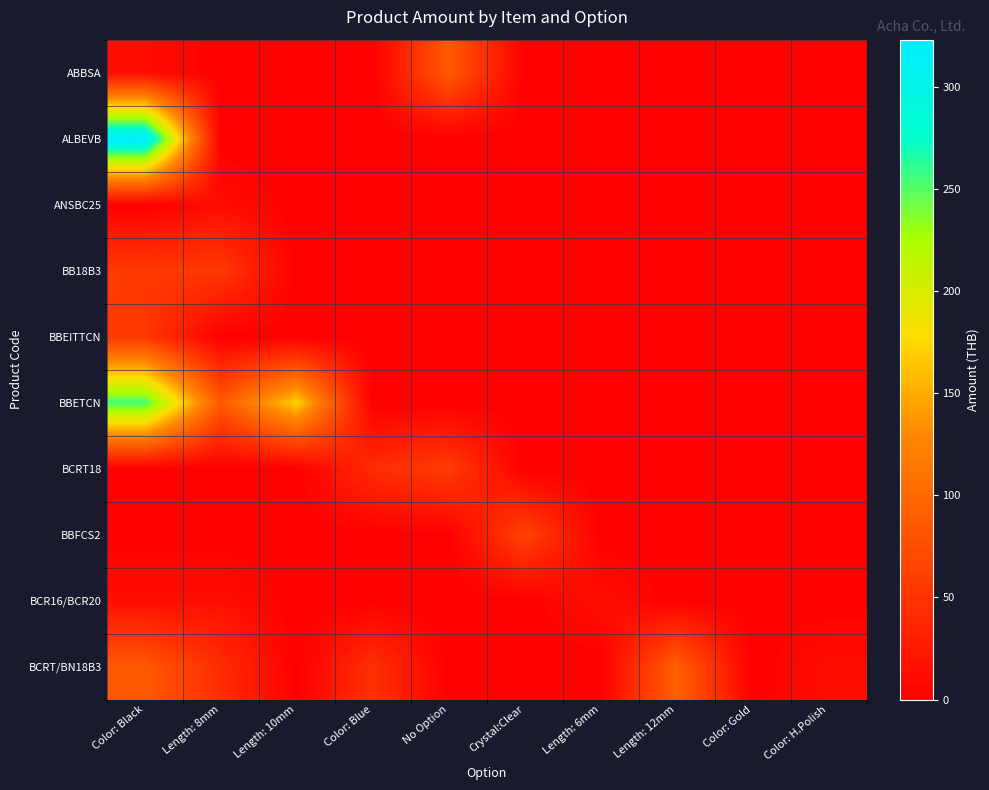

Which series has the largest total across all categories?

BBETCN